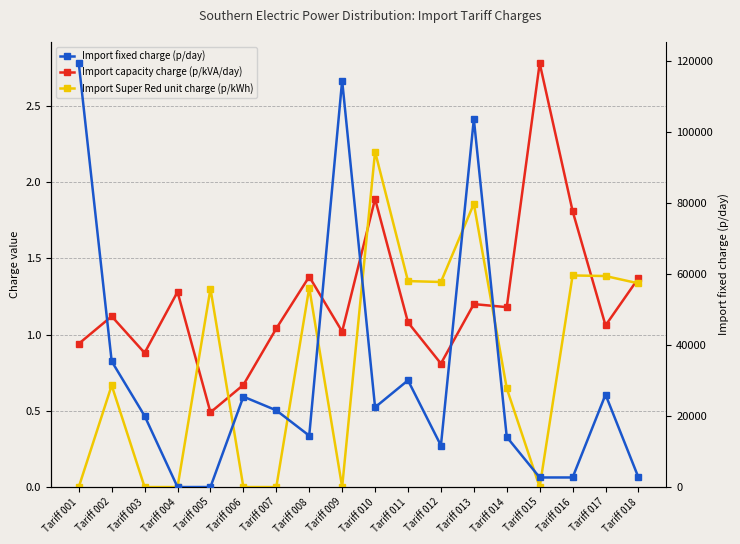

Reading left to right, extract all data points from this chart.

Import capacity charge (p/kVA/day): Tariff 001=0.9	Tariff 002=1.1	Tariff 003=0.9	Tariff 004=1.3	Tariff 005=0.5	Tariff 006=0.7	Tariff 007=1.0	Tariff 008=1.4	Tariff 009=1.0	Tariff 010=1.9	Tariff 011=1.1	Tariff 012=0.8	Tariff 013=1.2	Tariff 014=1.2	Tariff 015=2.8	Tariff 016=1.8	Tariff 017=1.1	Tariff 018=1.4
Import Super Red unit charge (p/kWh): Tariff 001=0.0	Tariff 002=0.7	Tariff 003=0.0	Tariff 004=0.0	Tariff 005=1.3	Tariff 006=0.0	Tariff 007=0.0	Tariff 008=1.3	Tariff 009=0.0	Tariff 010=2.2	Tariff 011=1.4	Tariff 012=1.3	Tariff 013=1.9	Tariff 014=0.6	Tariff 015=0.0	Tariff 016=1.4	Tariff 017=1.4	Tariff 018=1.3
Import fixed charge (p/day): Tariff 001=119328.6	Tariff 002=35409.9	Tariff 003=20038.5	Tariff 004=2.4	Tariff 005=11.2	Tariff 006=25455.1	Tariff 007=21602.9	Tariff 008=14470.0	Tariff 009=114447.4	Tariff 010=22458.8	Tariff 011=30048.4	Tariff 012=11695.3	Tariff 013=103590.9	Tariff 014=14094.3	Tariff 015=2700.9	Tariff 016=2700.9	Tariff 017=26031.0	Tariff 018=2700.9